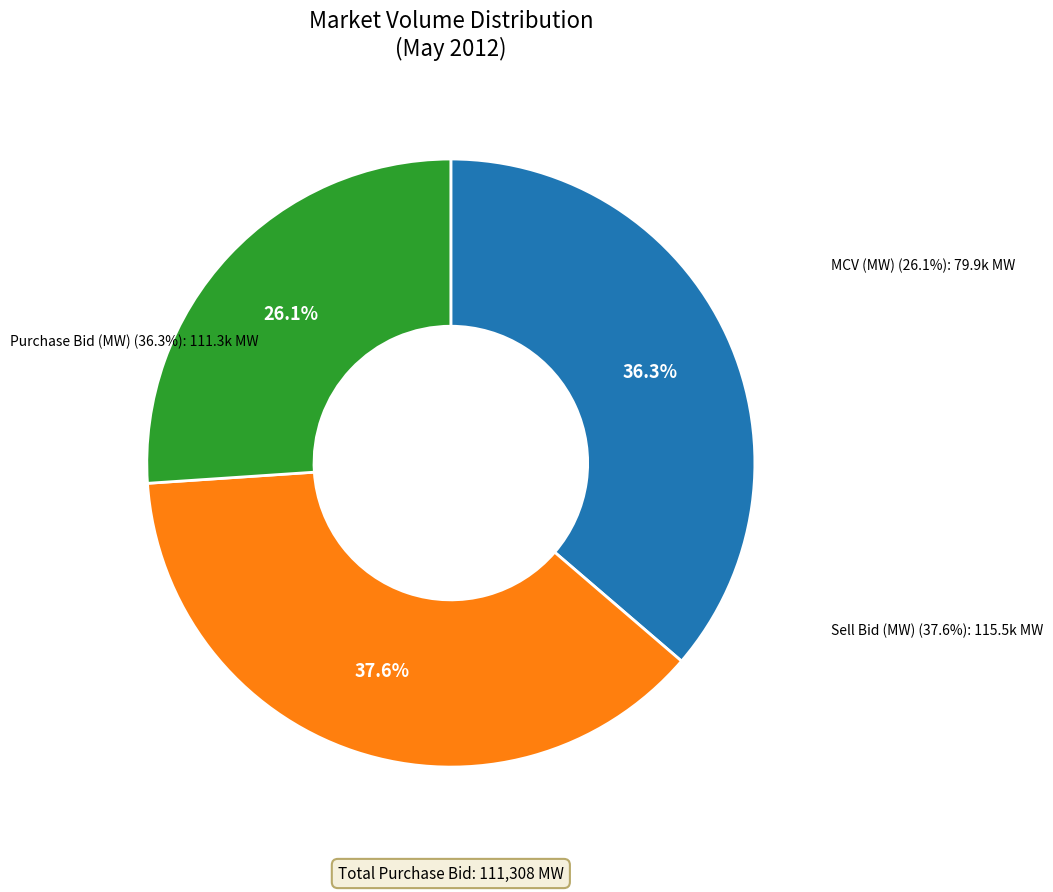

Rank the series at 19 from lowest to highest value.

MCV (MW), Purchase Bid (MW), Sell Bid (MW)